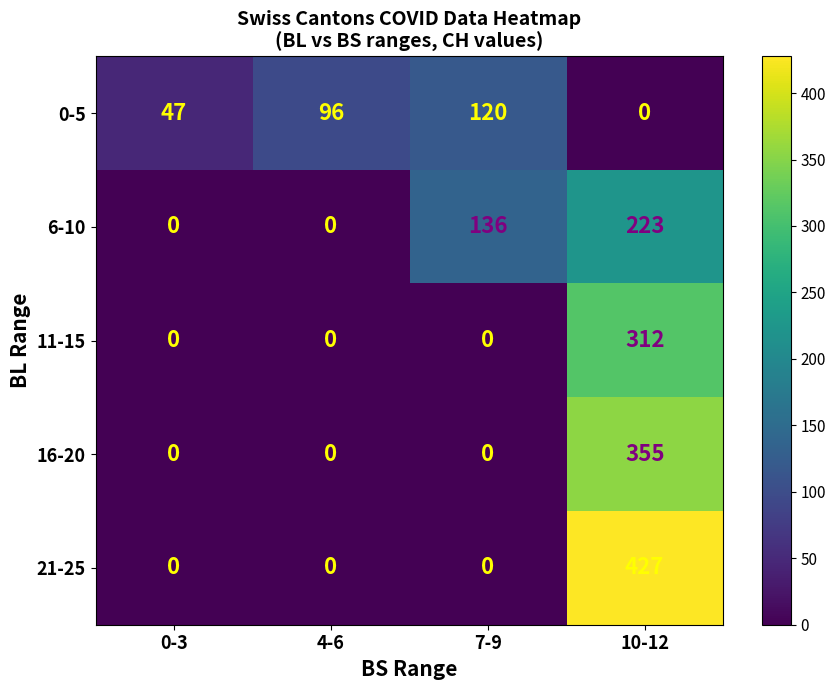

Reading left to right, list all the values displayed in this chart.

0-5: 0-3=47	4-6=96	7-9=120	10-12=0
6-10: 0-3=0	4-6=0	7-9=136	10-12=223
11-15: 0-3=0	4-6=0	7-9=0	10-12=312
16-20: 0-3=0	4-6=0	7-9=0	10-12=355
21-25: 0-3=0	4-6=0	7-9=0	10-12=427